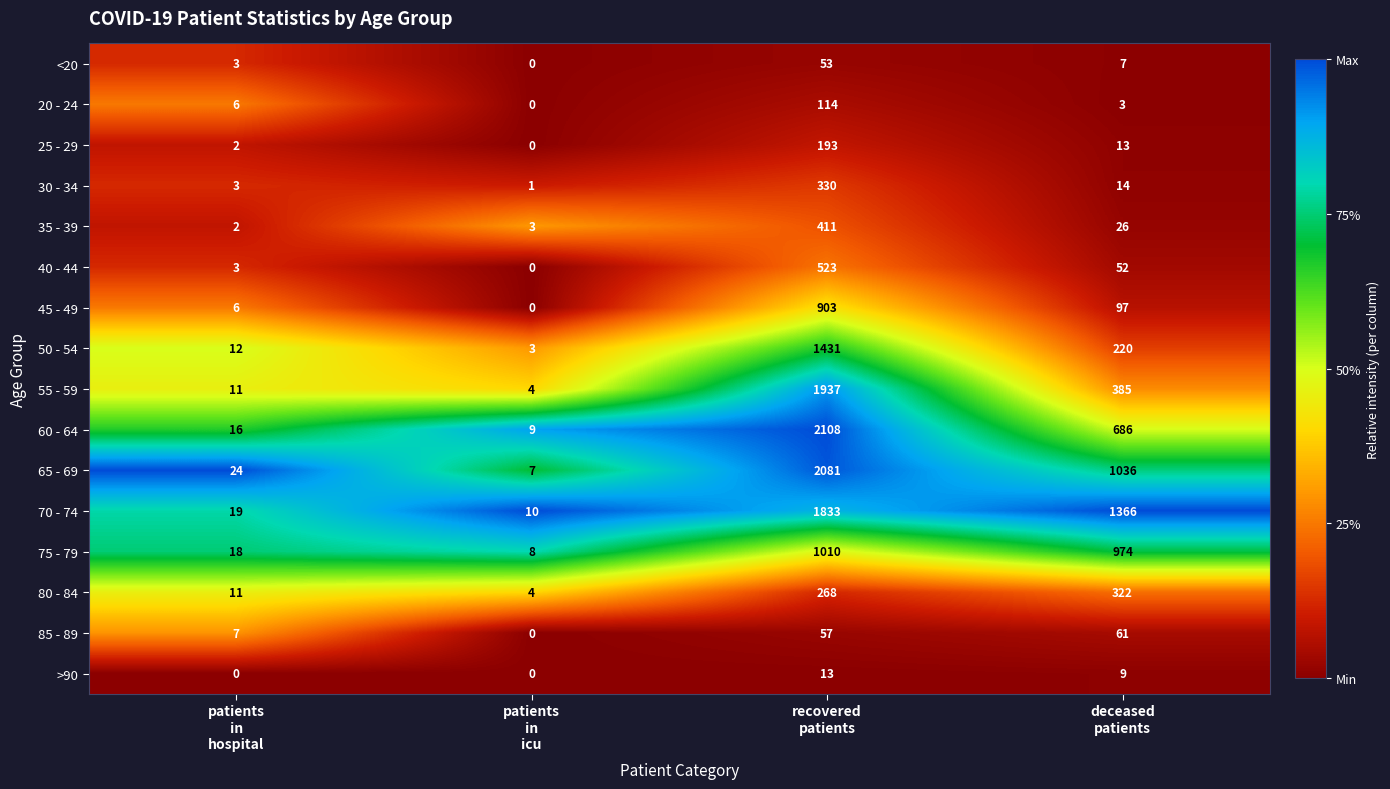

List the series in order of their peak value, lowest first.

>90, <20, 85 - 89, 20 - 24, 25 - 29, 80 - 84, 30 - 34, 35 - 39, 40 - 44, 45 - 49, 75 - 79, 50 - 54, 70 - 74, 55 - 59, 65 - 69, 60 - 64